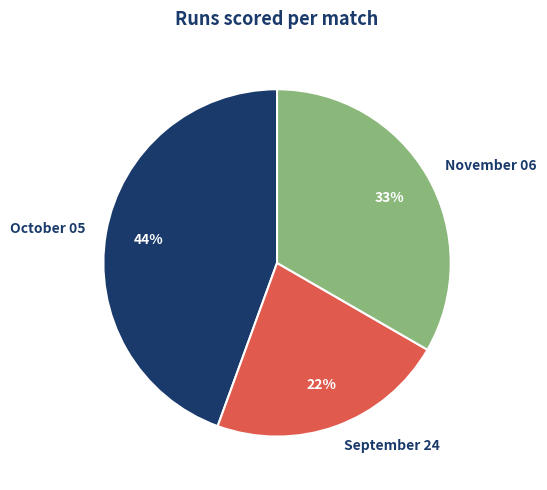

Is it true that October 05 is 58% of the pie?

False